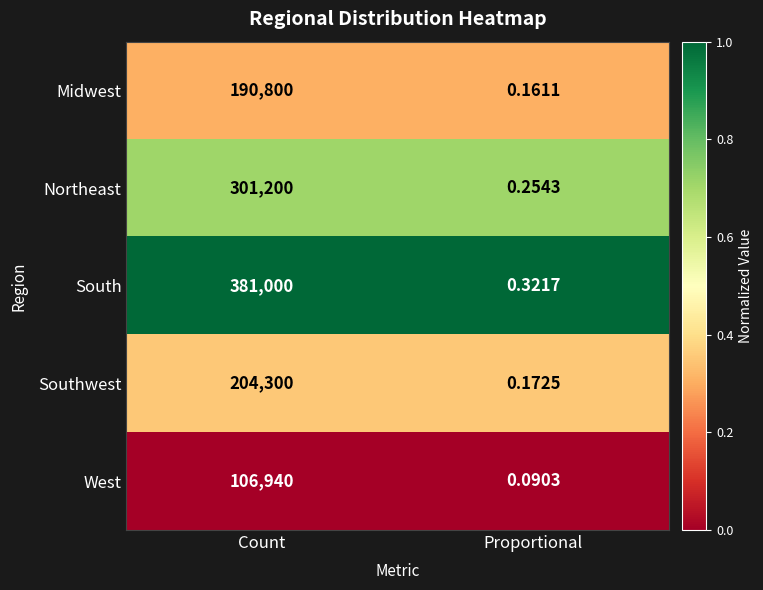

Rank the series at Count from lowest to highest value.

West, Midwest, Southwest, Northeast, South